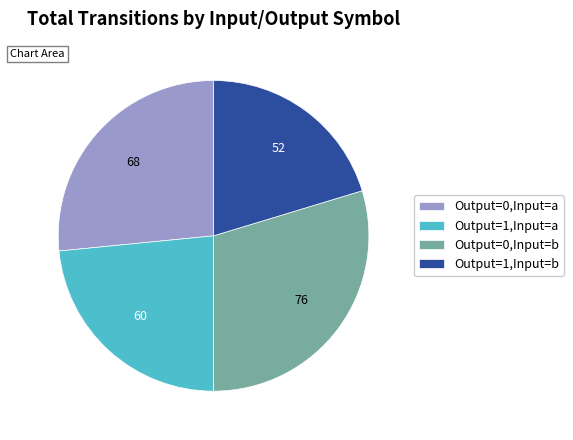

Between Output=1,Input=a and Output=0,Input=a, which is larger?

Output=0,Input=a